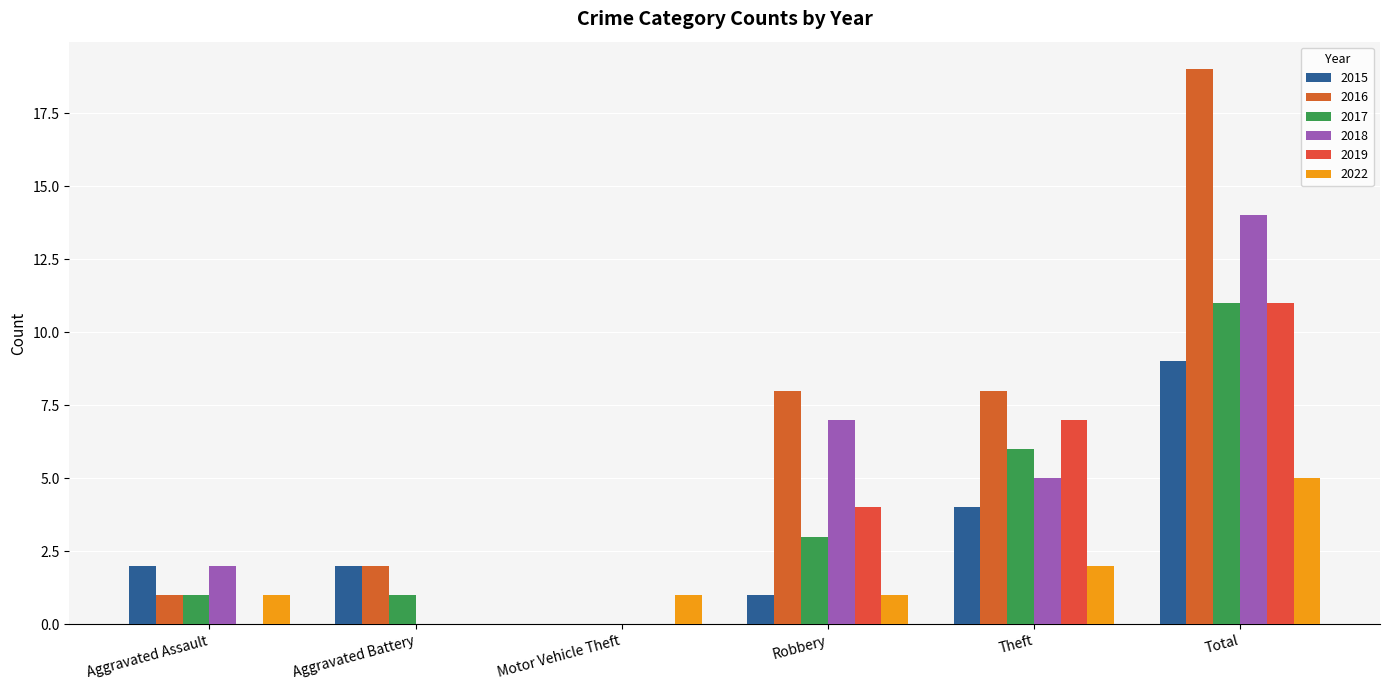

Which series changed the most between Theft and Total?

2016